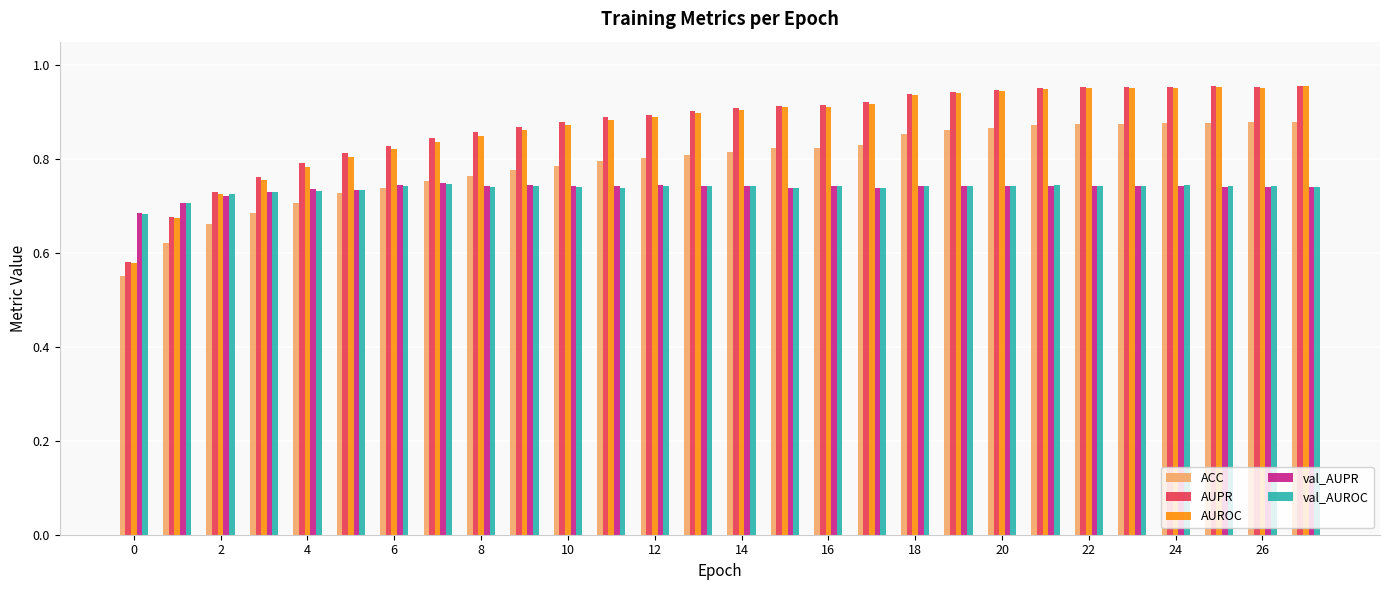

What is the difference between the maximum and minimum values in the AUROC series?

0.4